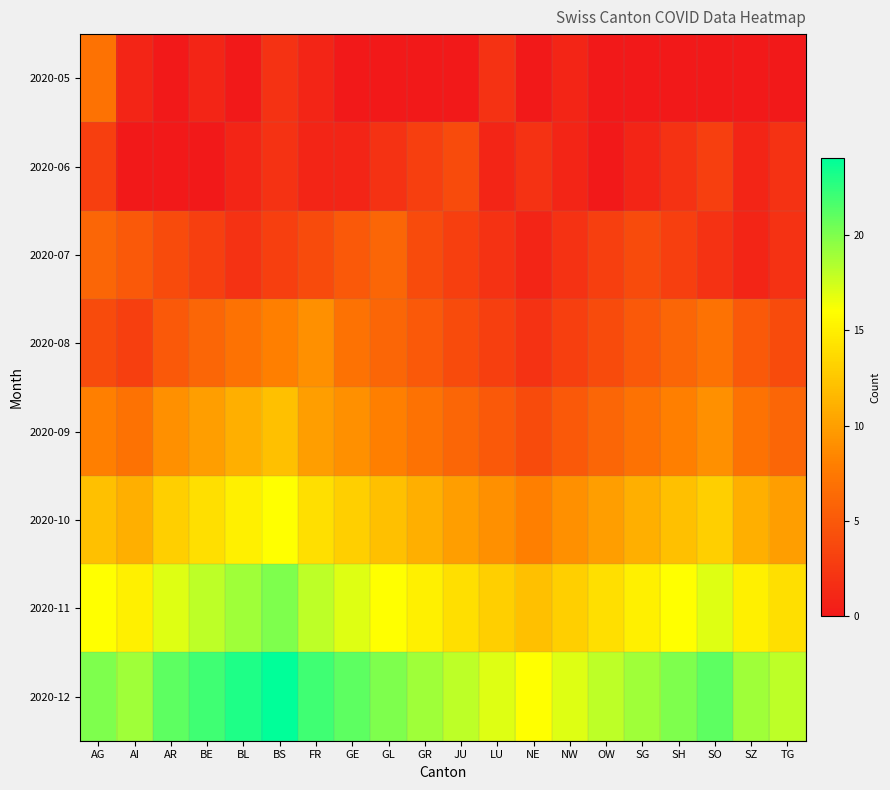

What is the maximum value shown in the chart?

24